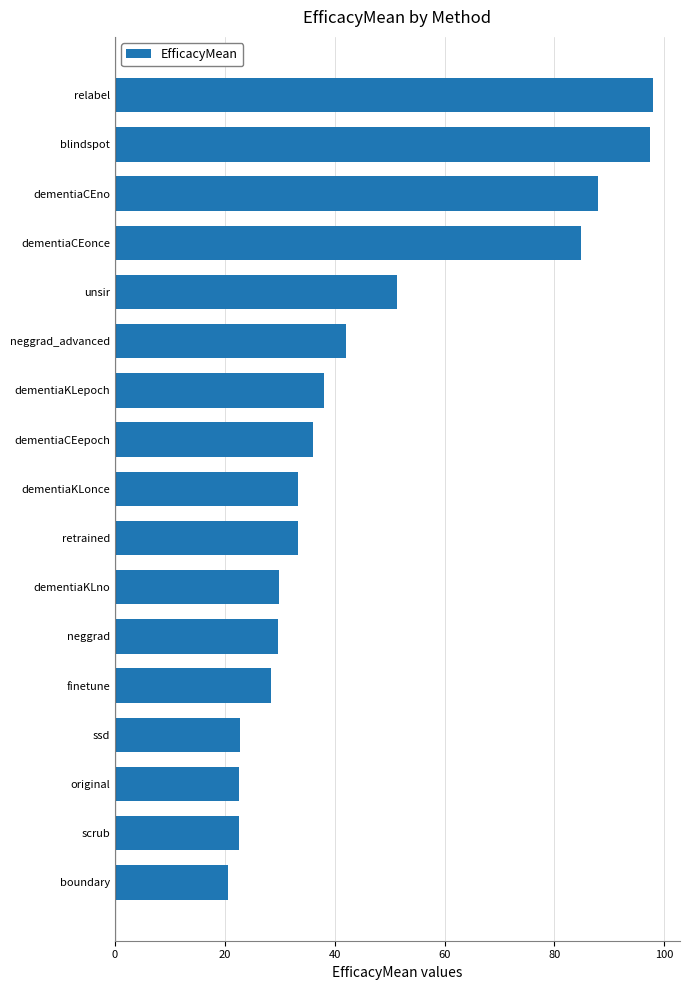

Does the chart contain any negative values?

No